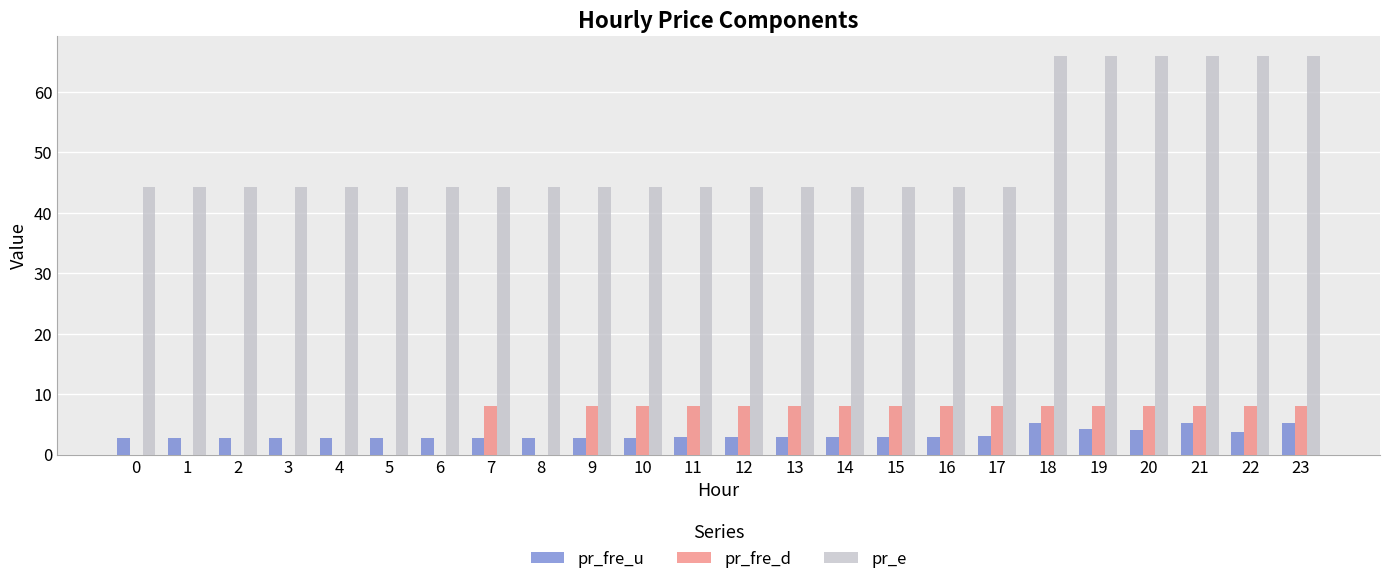

Which series has the largest range (max minus min)?

pr_e